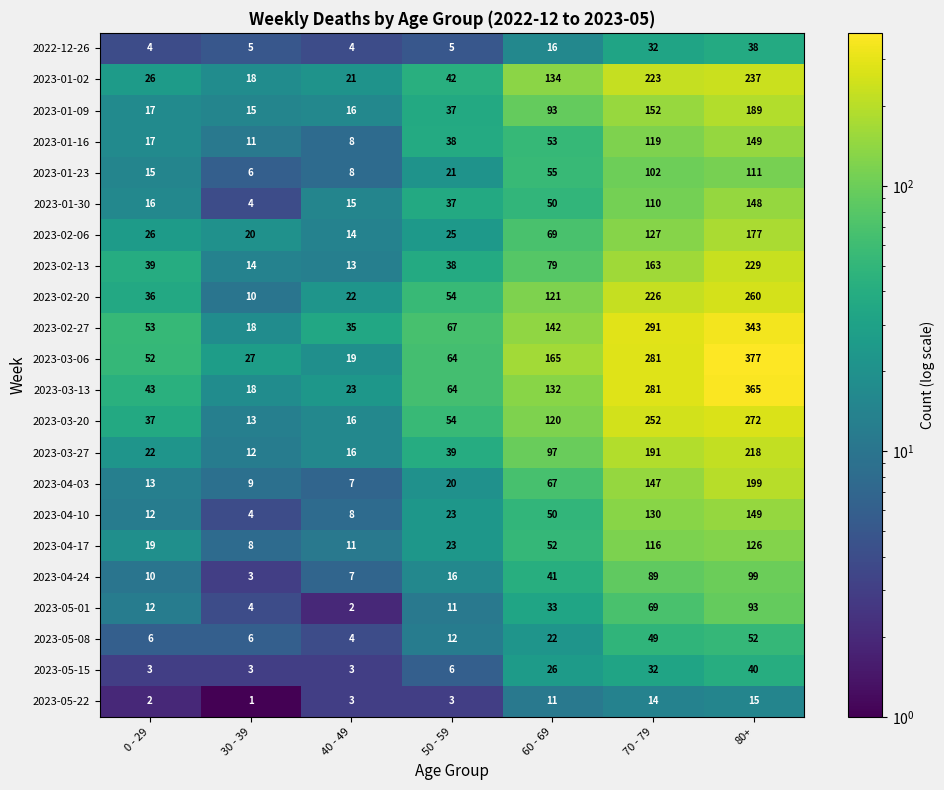

How many distinct data groups are displayed?

22